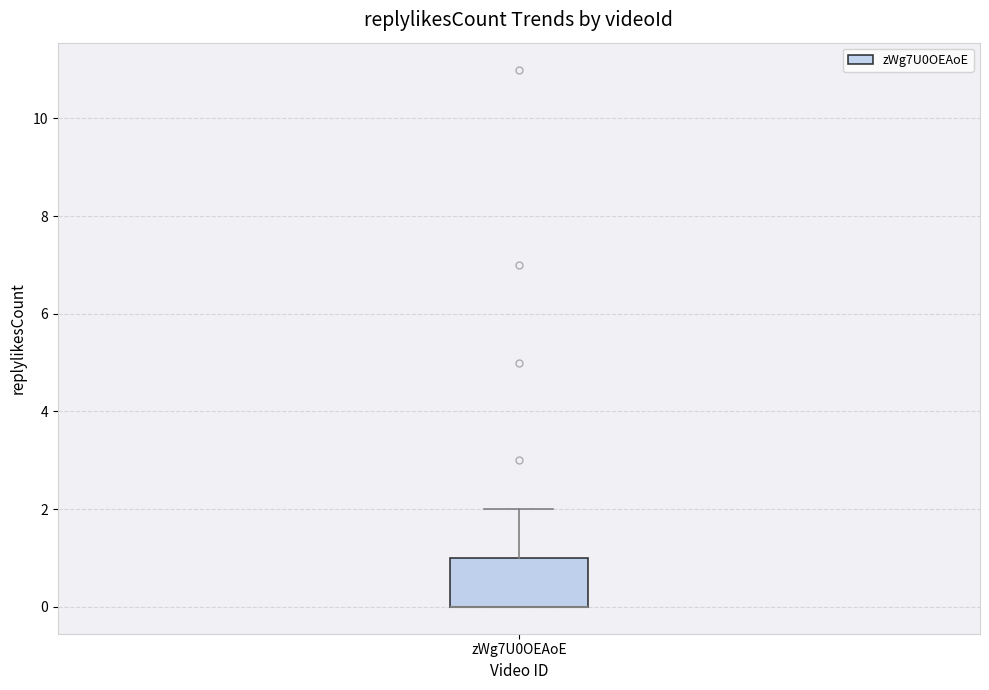

Read this box plot against the y-axis: the position of the median line, the range covered by the box, and the ends of both whiskers. The values are not printed on the chart, so give them approximately, as read against the axis.

median 0 (drawn on the box's lower edge), box 0 to 1, whiskers 0 to 2